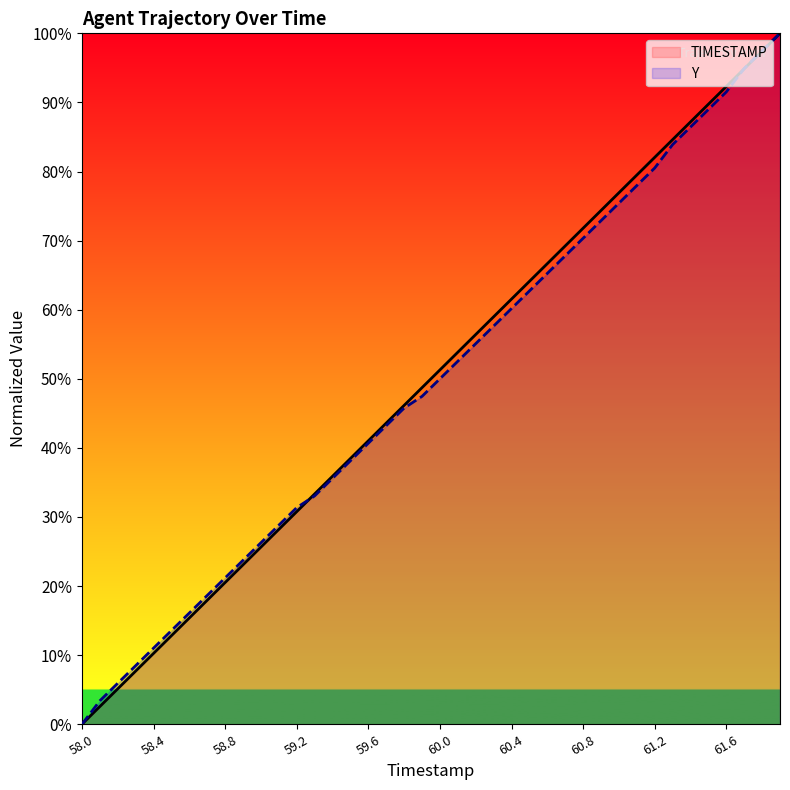

What is the spread (max minus min) of values at 60.8?

1.5